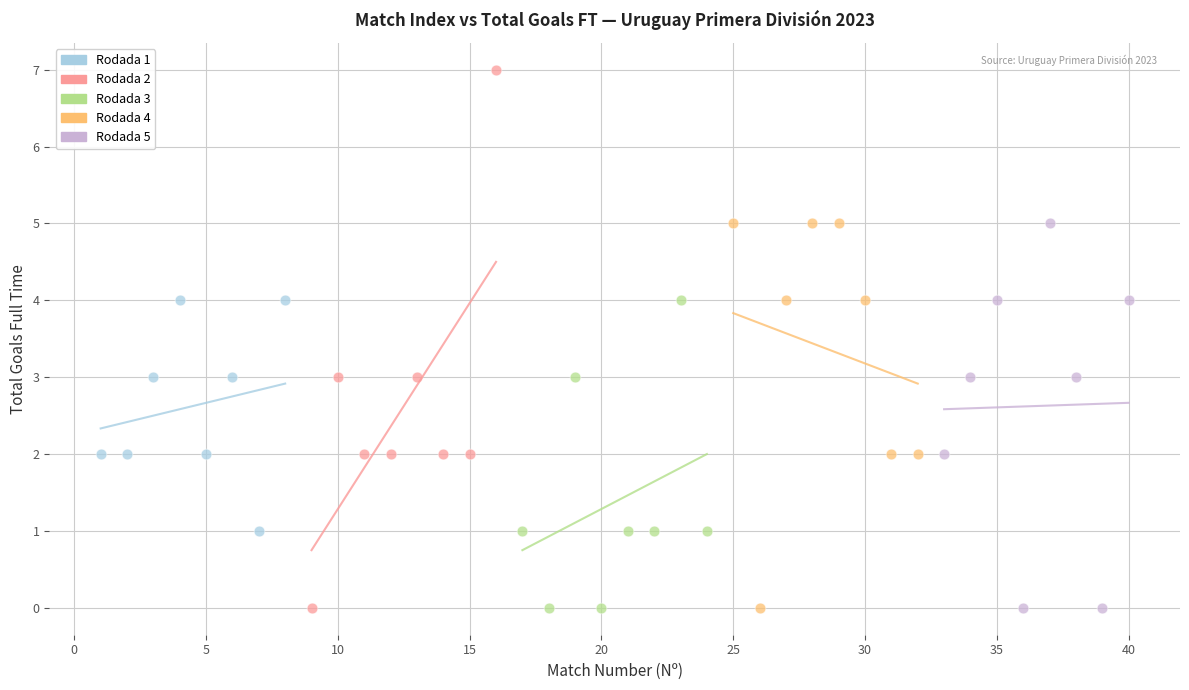

Which series has the largest Y range (max minus min)?

Rodada 2